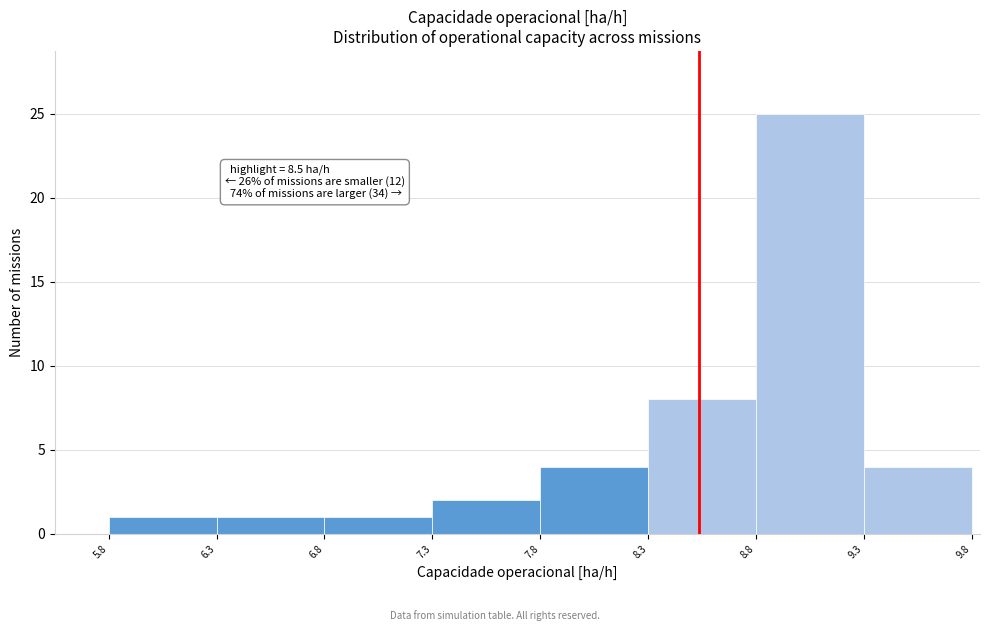

Which range on the x-axis has the tallest bar?

8.8 to 9.3